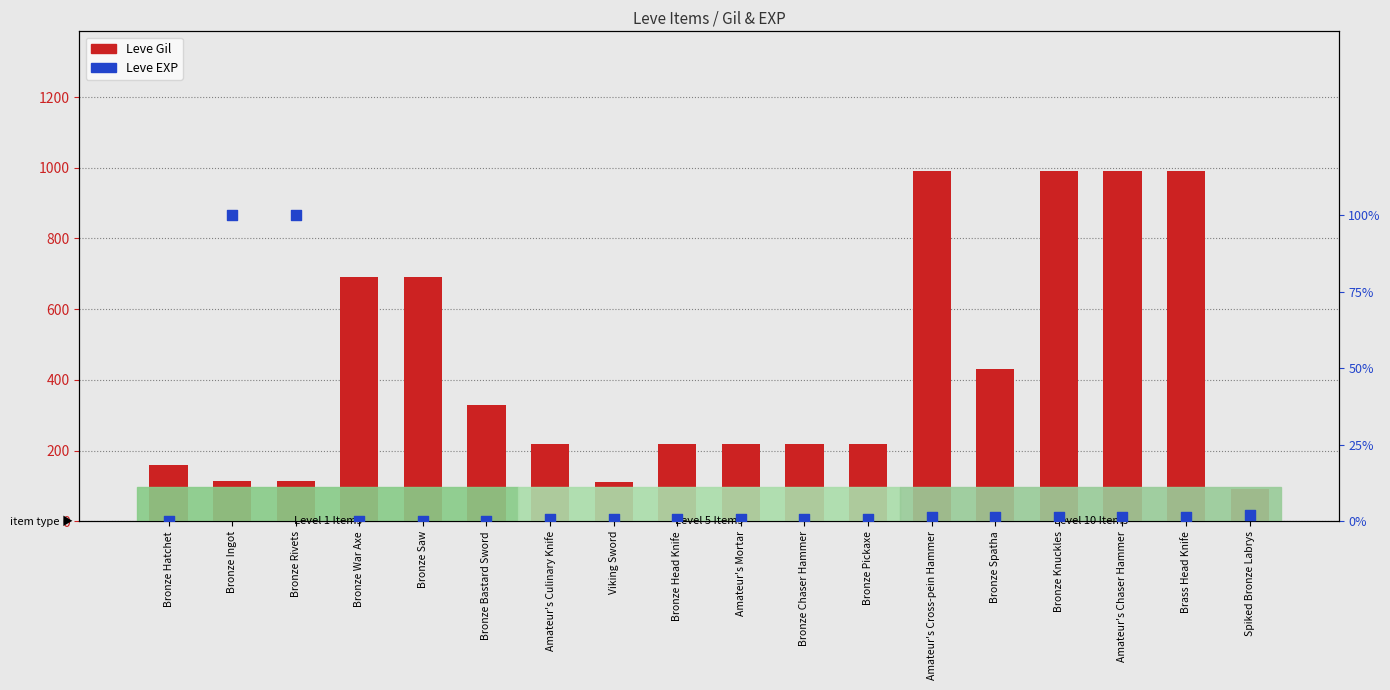

Which series has the largest Y range (max minus min)?

Leve Gil